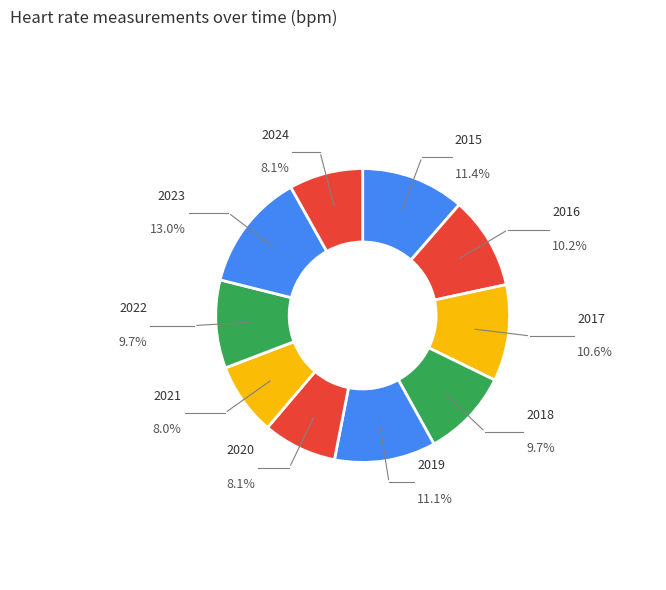

Count the number of slices in the pie.

10